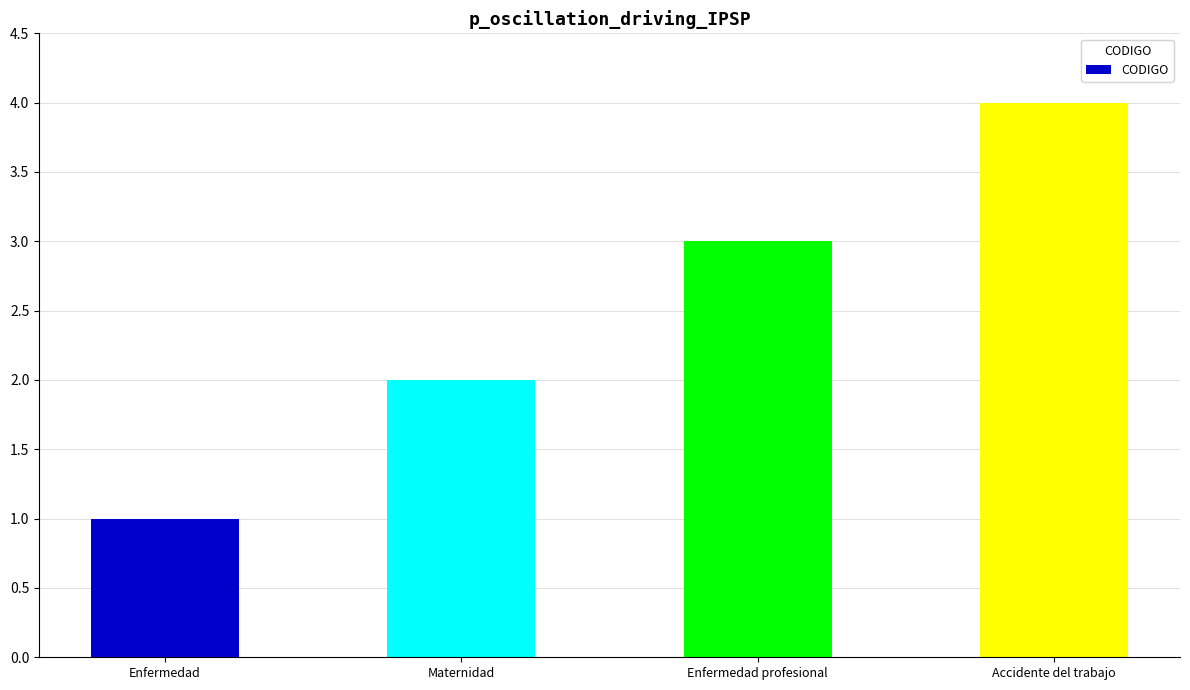

What position from the right is Enfermedad profesional?

2